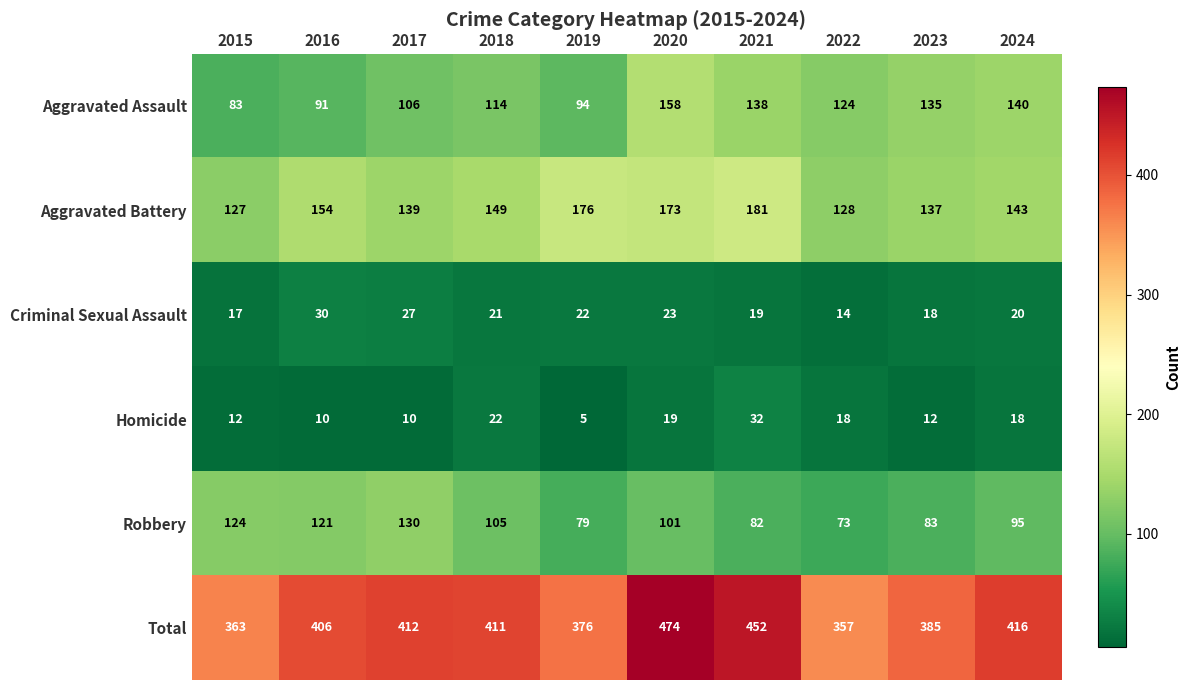

What is the spread (max minus min) of values at 2021?

433